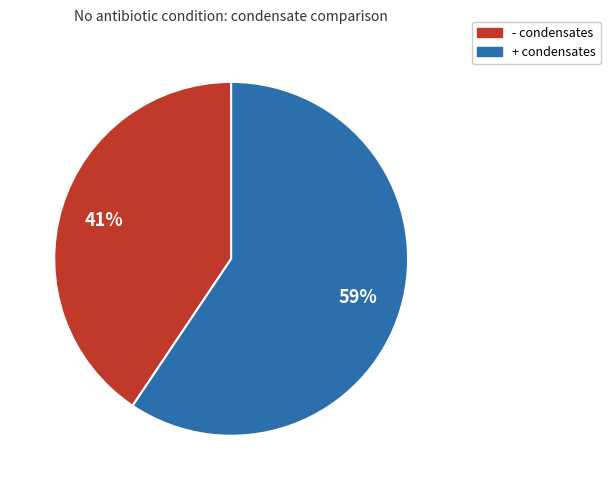

Which category has the biggest portion of the pie?

+ condensates